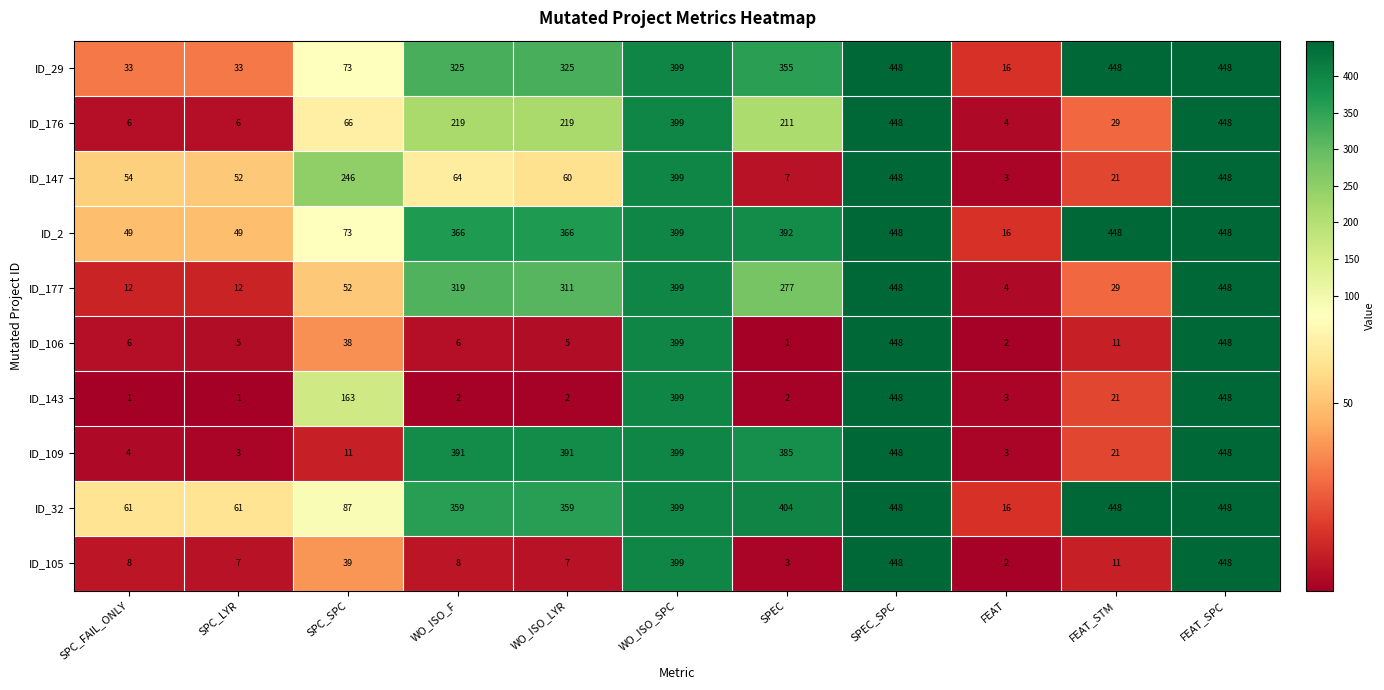

What is the difference between the highest and lowest values at SPC_FAIL_ONLY?

60